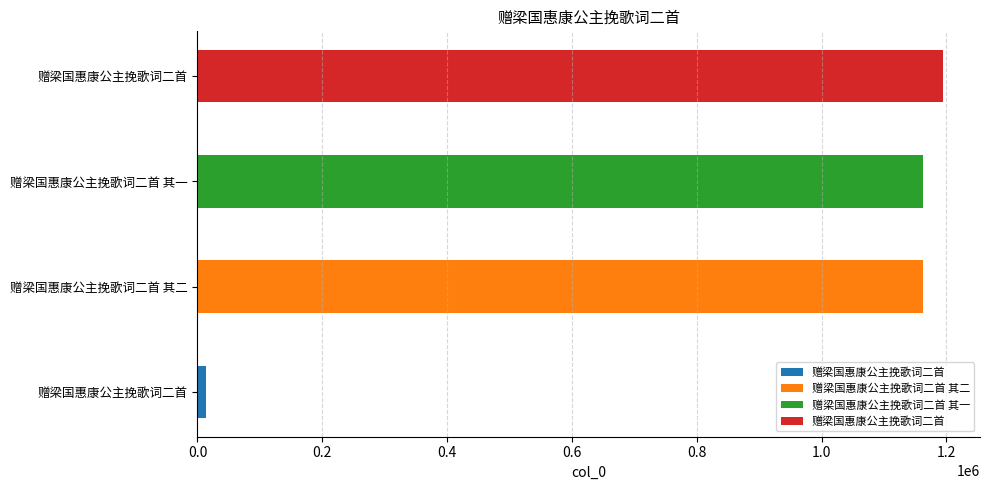

Rank the categories by value from lowest to highest.

赠梁国惠康公主挽歌词二首, 赠梁国惠康公主挽歌词二首 其一, 赠梁国惠康公主挽歌词二首 其二, 赠梁国惠康公主挽歌词二首